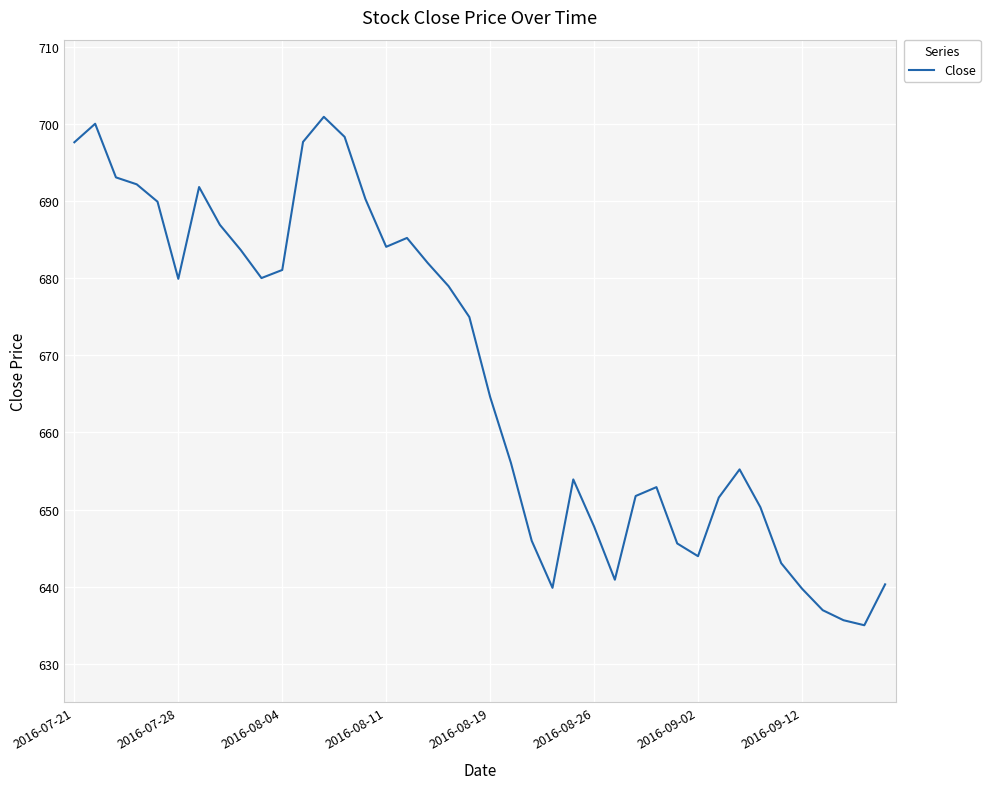

What is the greatest value displayed?

700.9